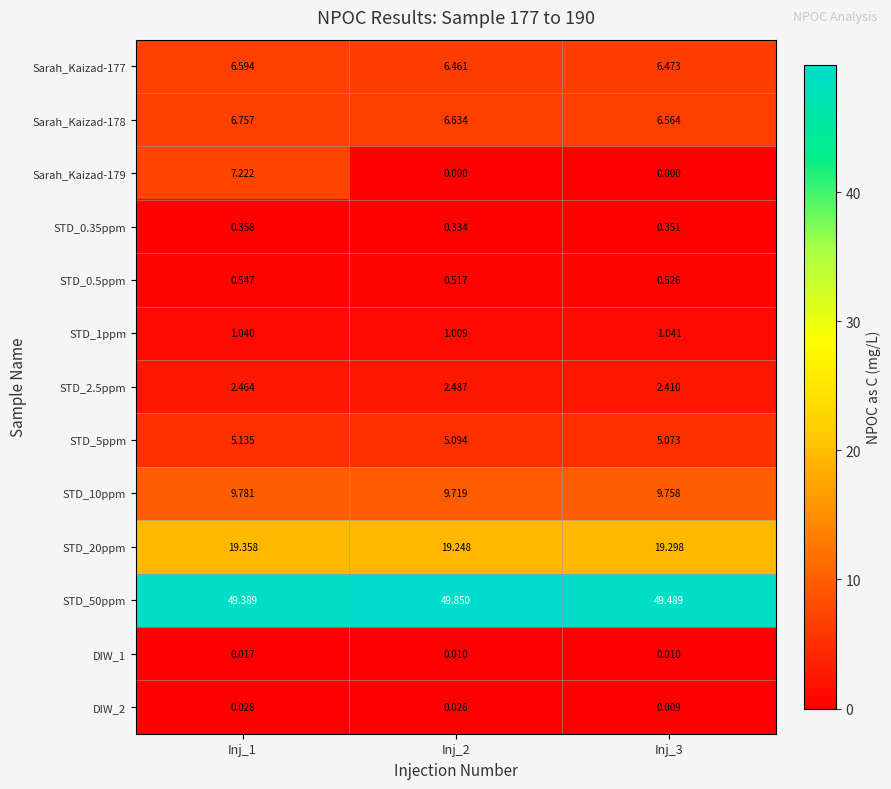

List the series in order of their peak value, lowest first.

DIW_1, DIW_2, STD_0.35ppm, STD_0.5ppm, STD_1ppm, STD_2.5ppm, STD_5ppm, Sarah_Kaizad-177, Sarah_Kaizad-178, Sarah_Kaizad-179, STD_10ppm, STD_20ppm, STD_50ppm